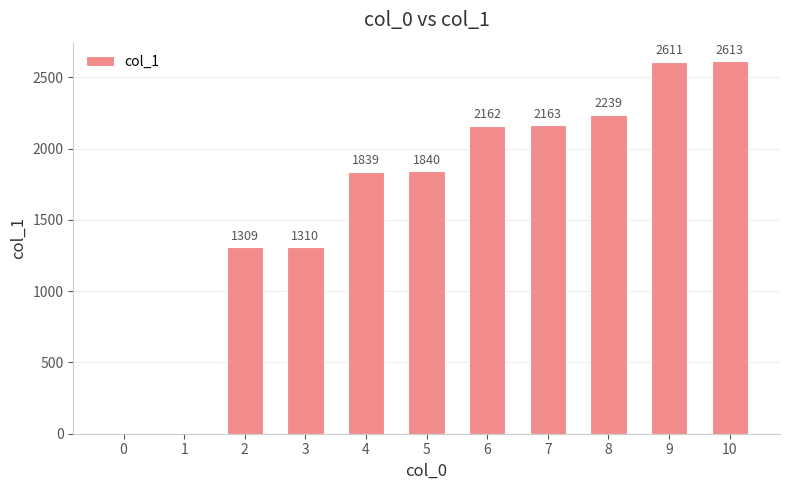

How many data points does each series have?

11